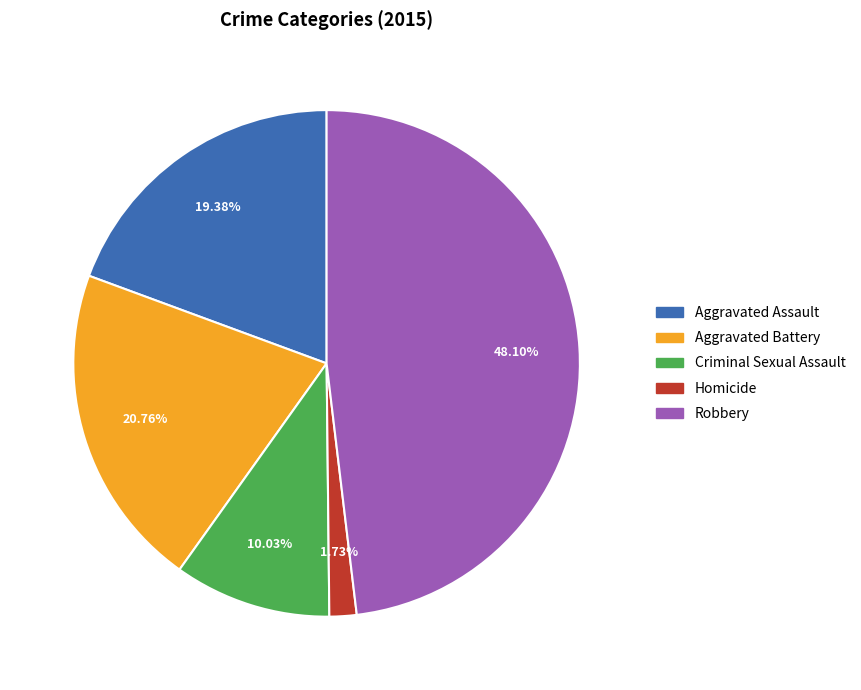

Which category has the smallest portion of the pie?

Homicide